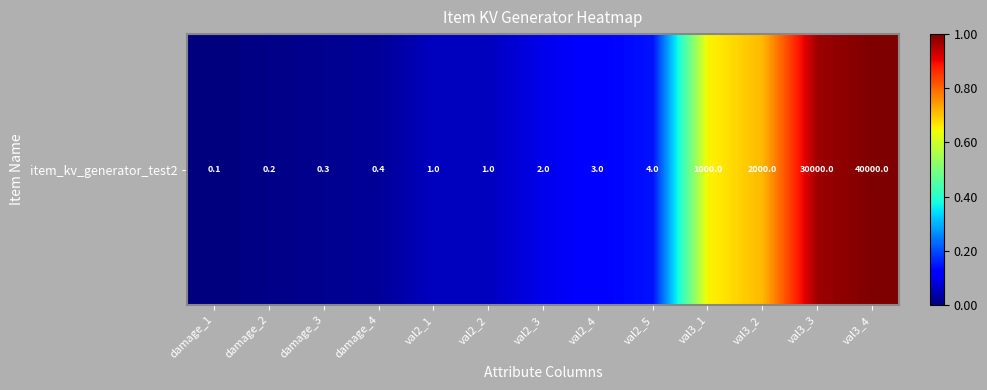

What is the average value?

3.2